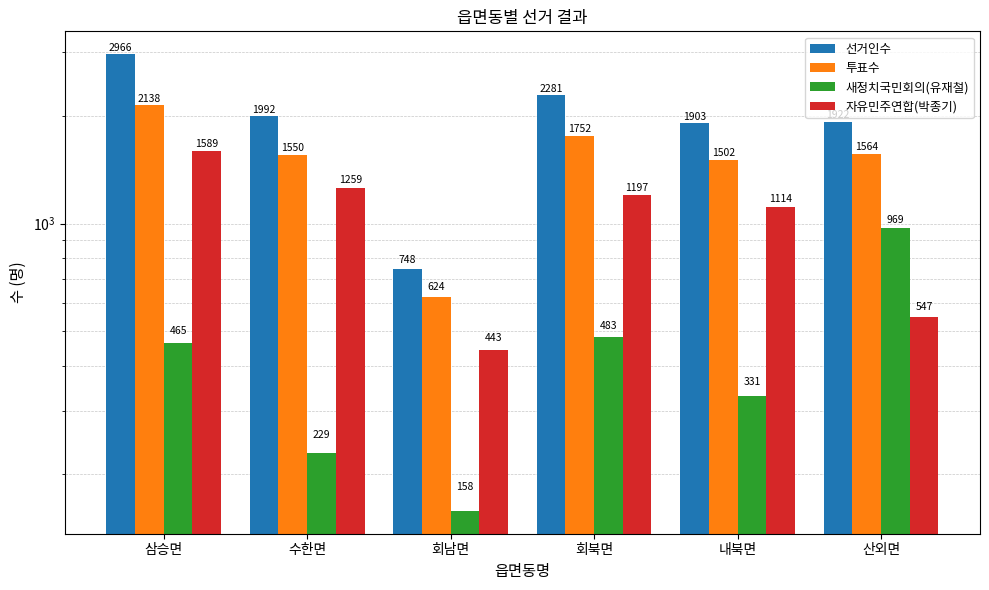

Rank the series by their maximum value, from lowest to highest.

새정치국민회의(유재철), 자유민주연합(박종기), 투표수, 선거인수